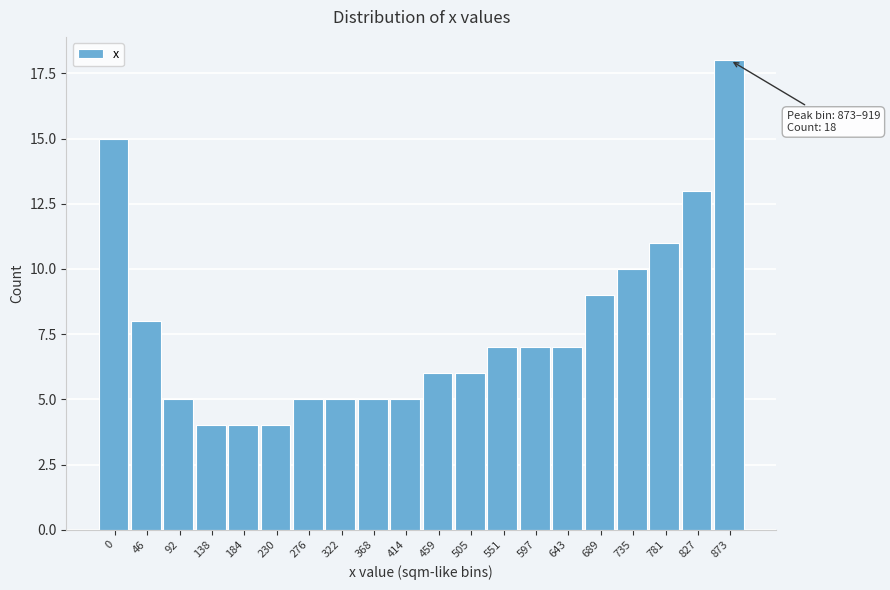

Reading left to right, transcribe all the data shown in this chart.

15	8	5	4	4	4	5	5	5	5	6	6	7	7	7	9	10	11	13	18